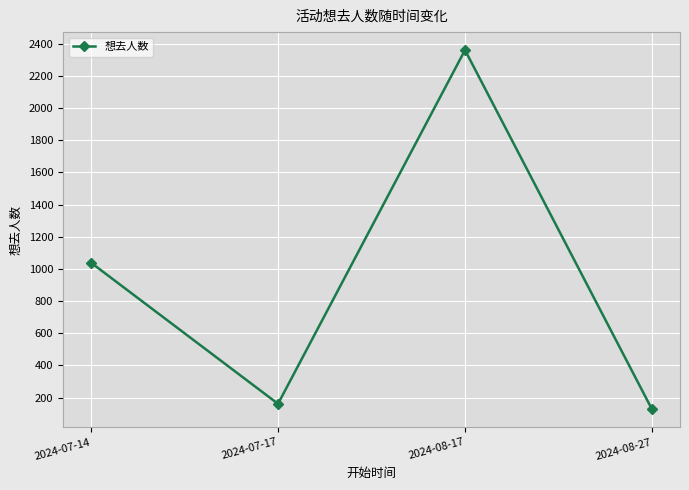

Reading right to left, transcribe all the data shown in this chart.

2024-08-27=127	2024-08-17=2360	2024-07-17=161	2024-07-14=1038